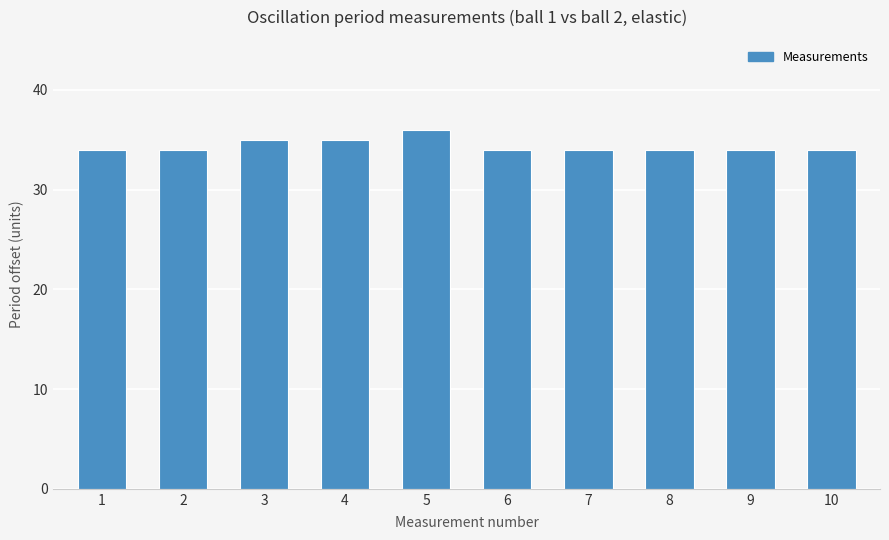

How many data points does each series have?

10